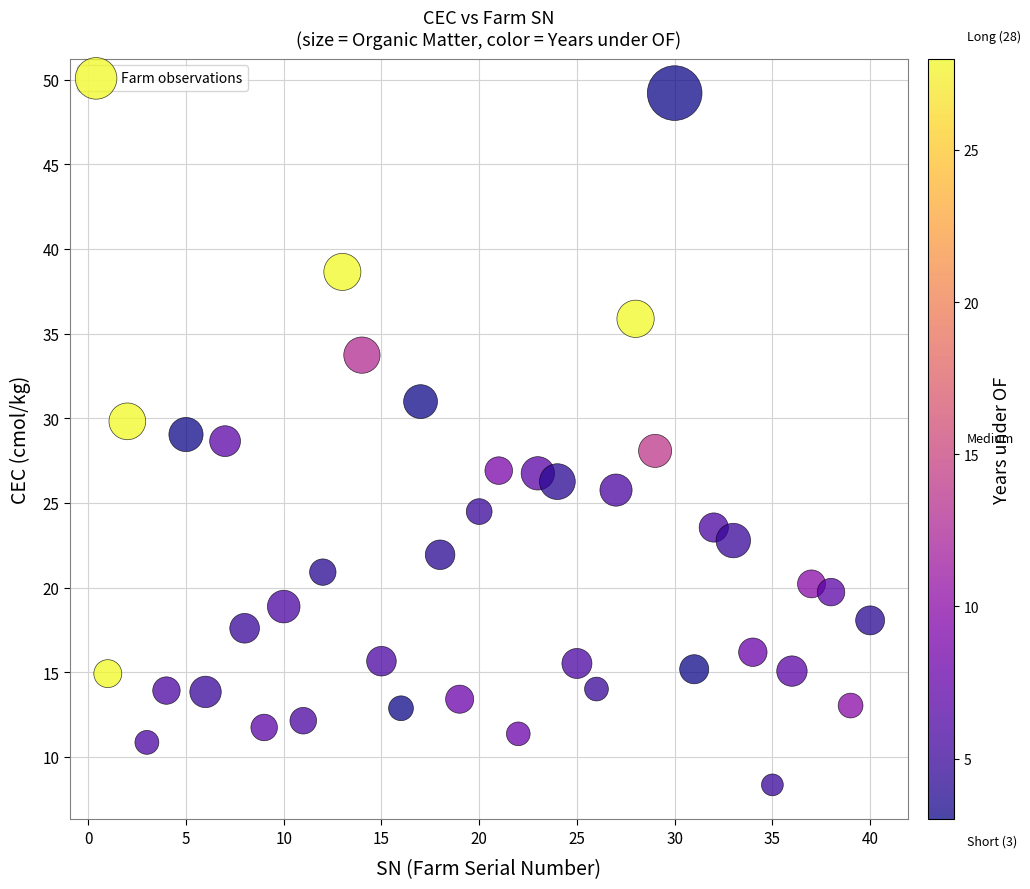

What is the range of X values (max minus min)?

39.0